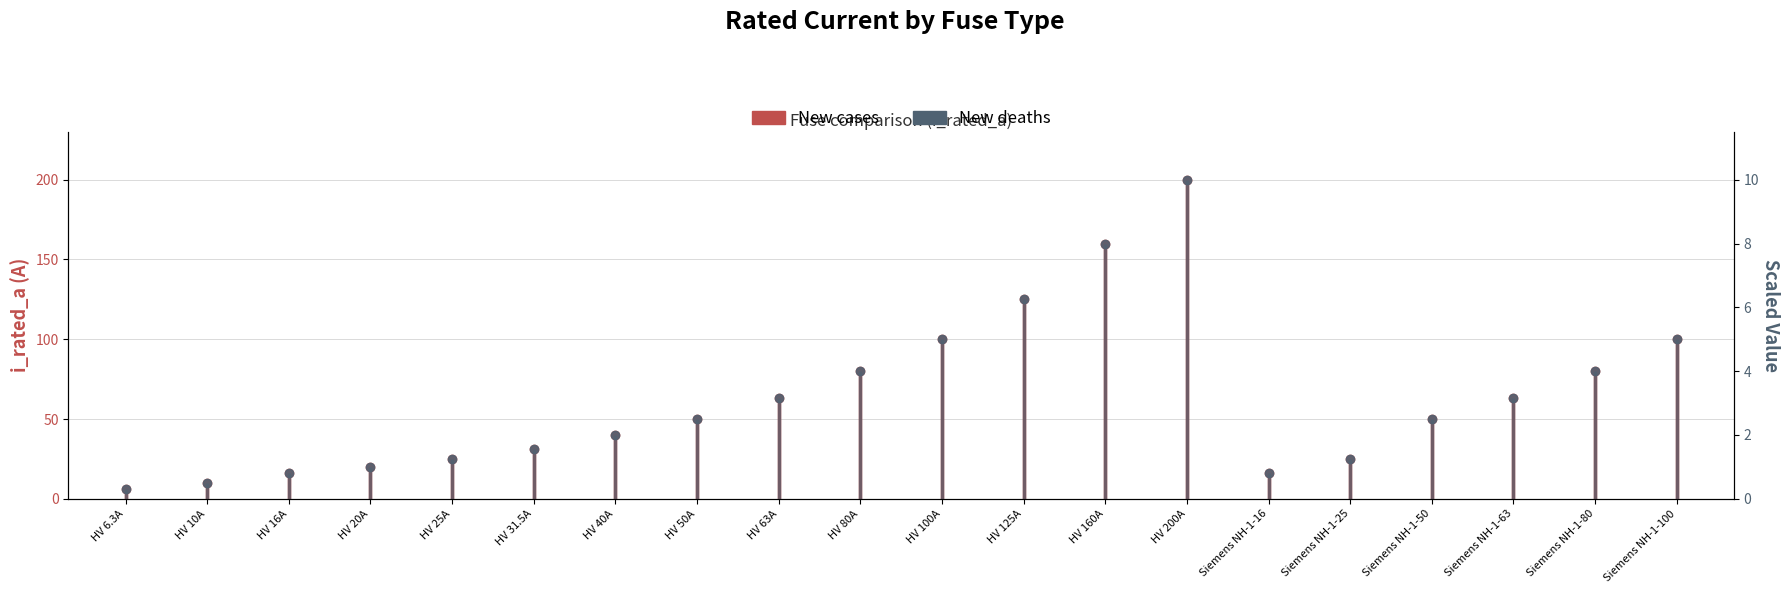

Is the value of New cases at HV 6.3A greater than the value of New deaths at HV 6.3A?

No